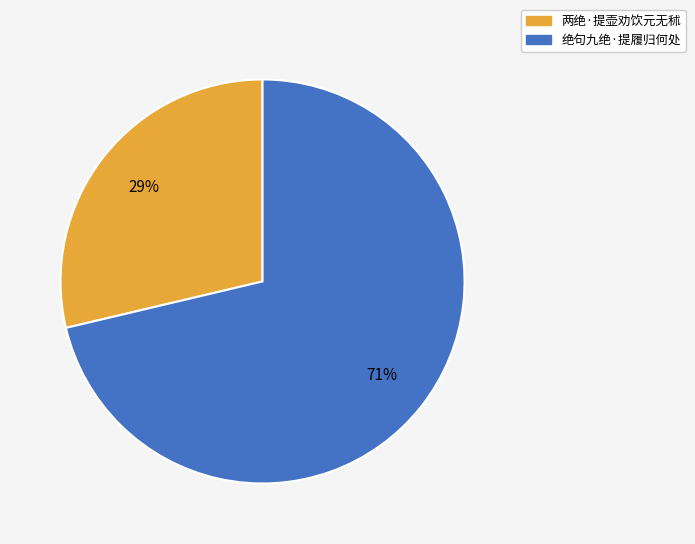

Is there any slice that represents more than half of the pie?

Yes